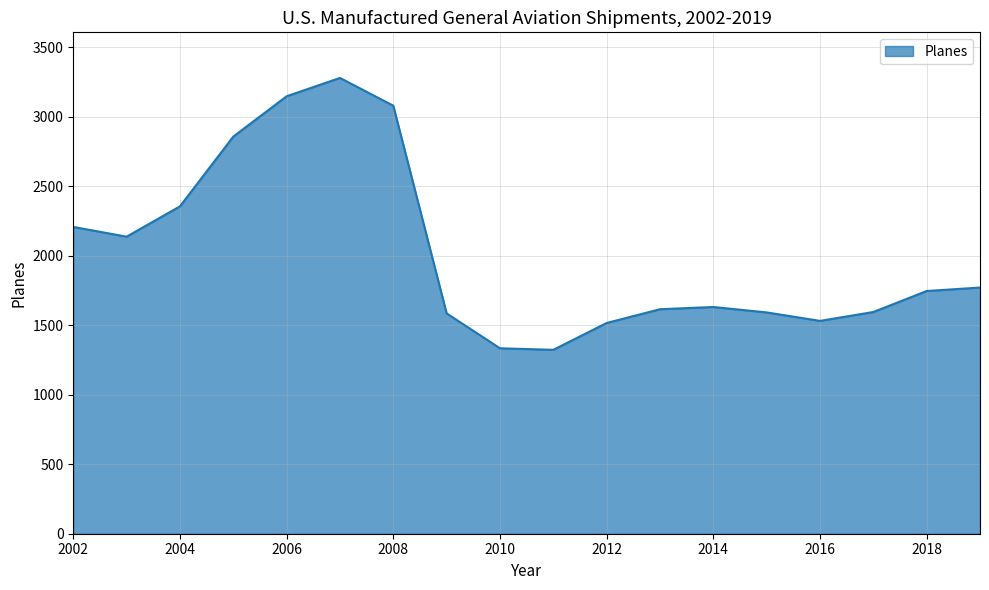

How many series are shown in this chart?

1